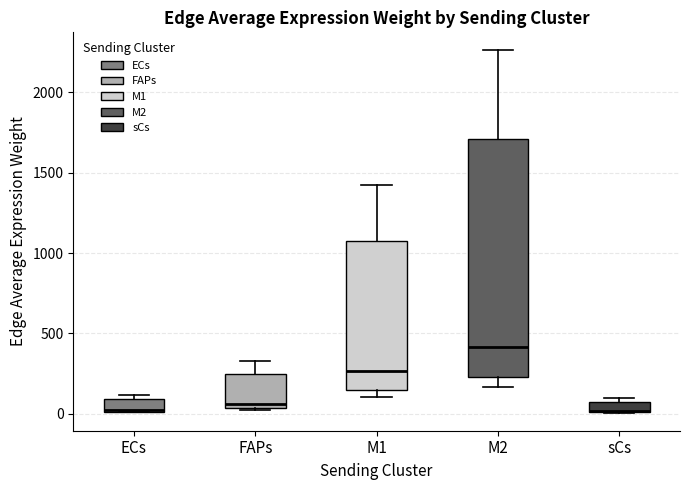

Where does the lower whisker of the box for M2 end on the y-axis? The values are not printed on the chart, so give them approximately, as read against the axis.

150